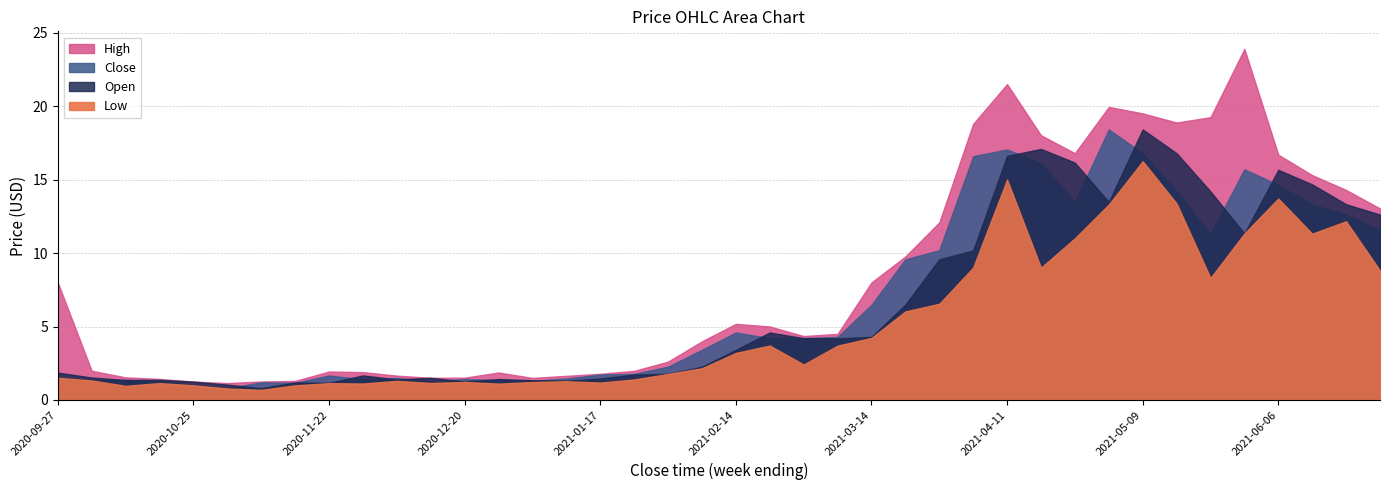

At which label does Low reach its peak?

2021-05-09